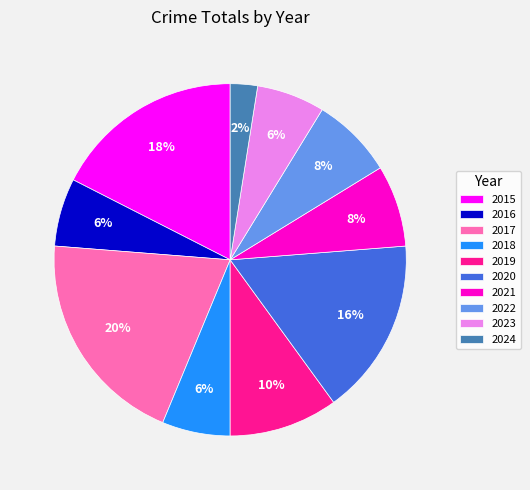

True or false: 2018 accounts for 6% of the total.

True